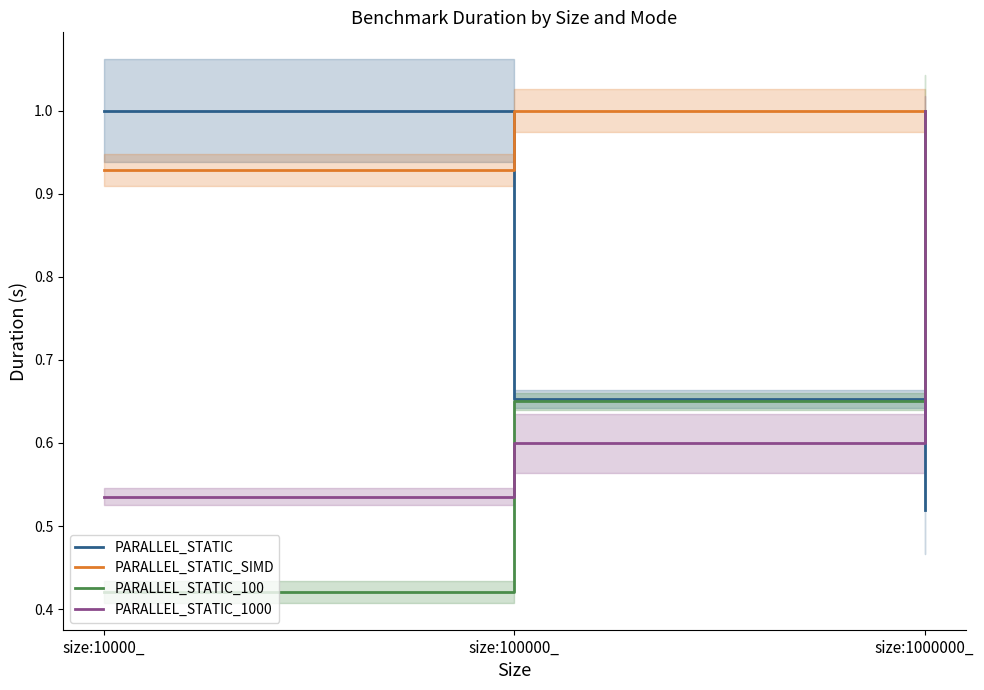

What is the minimum value shown in the chart?

0.4